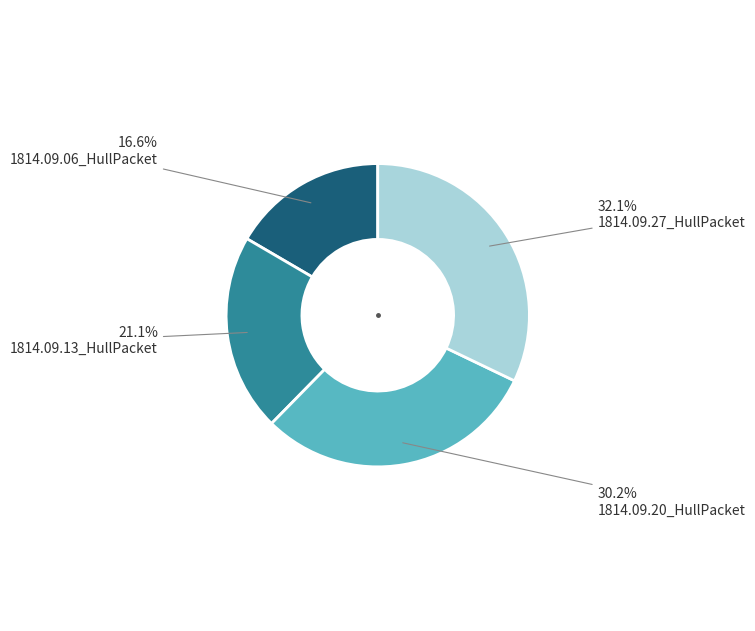

Is there any slice that represents more than half of the pie?

No